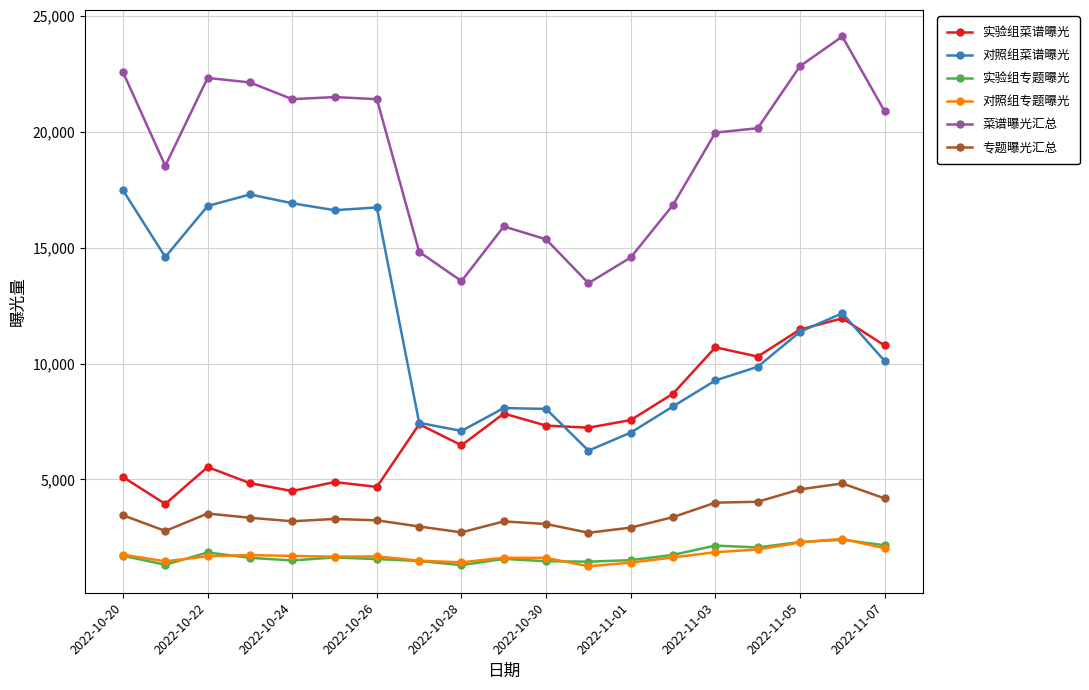

Is this an area chart (filled region under the line)?

No